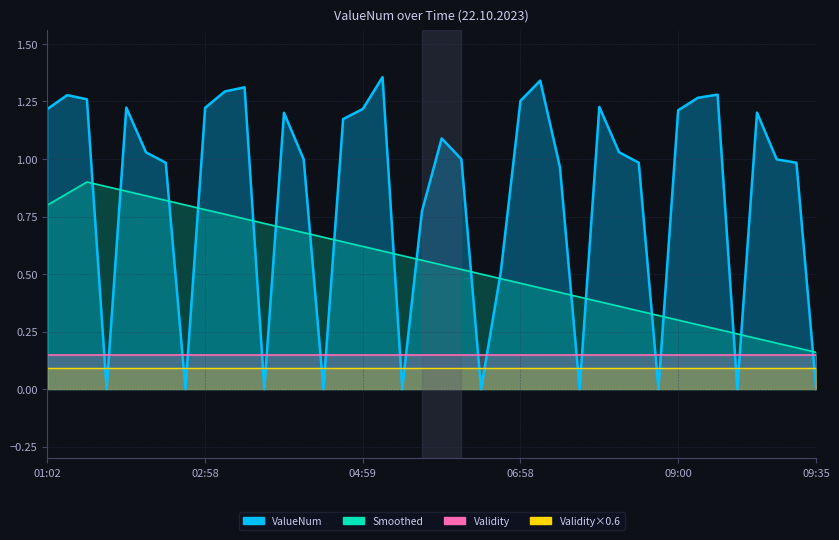

Does the chart have visible grid lines?

Yes